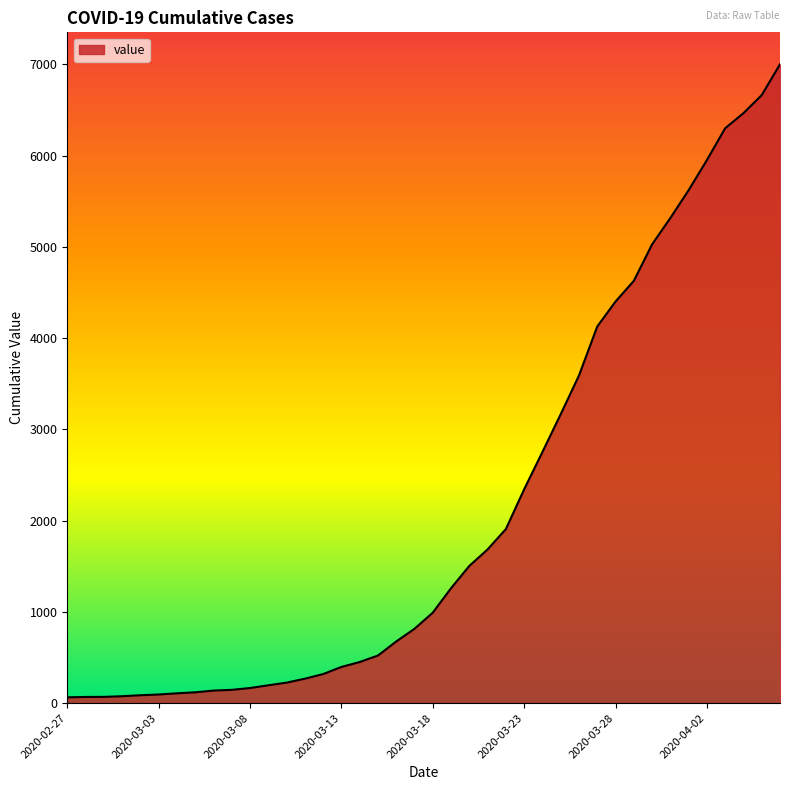

What is the difference between the maximum and minimum values?

6938